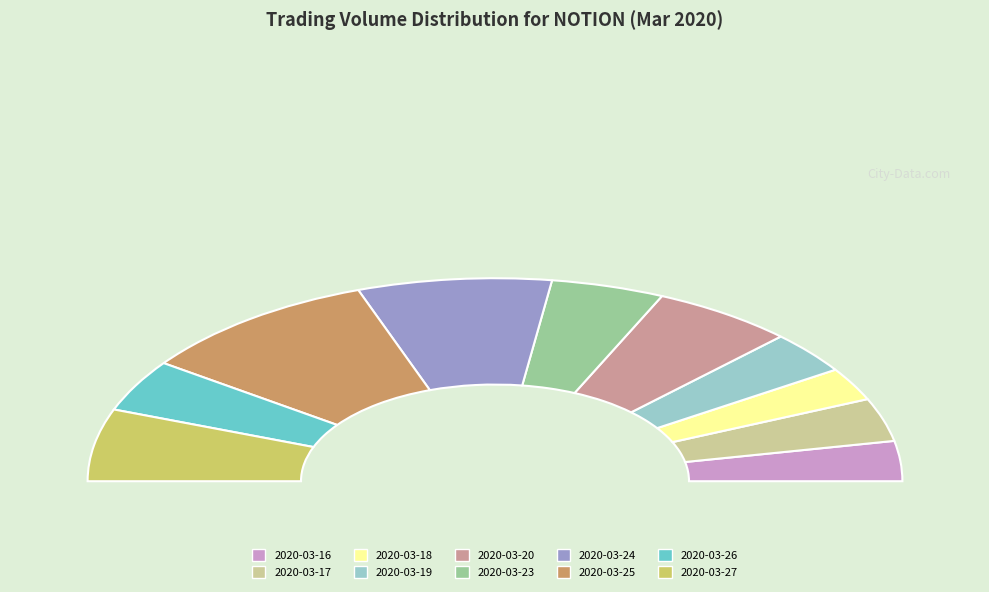

Is there a majority slice in this chart?

No